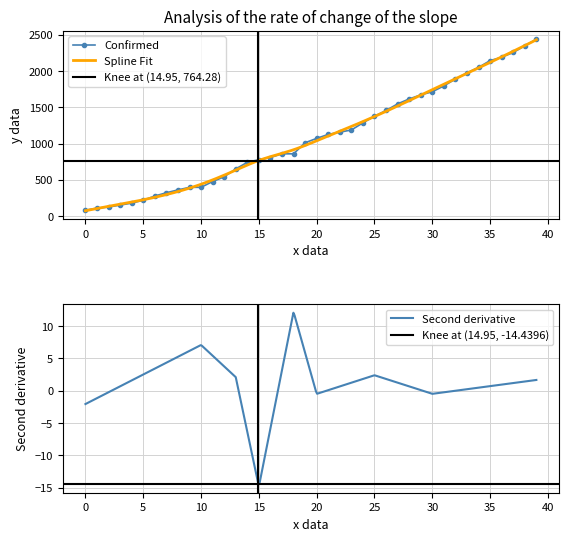

What is the highest value of the Confirmed series?

2438